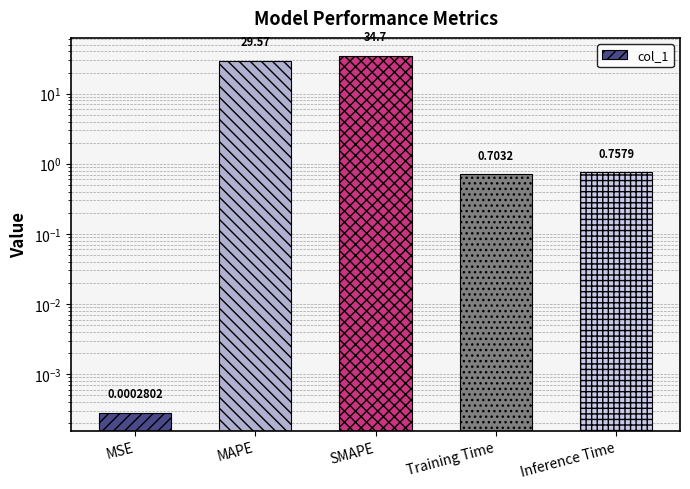

List the labels in order of value, smallest first.

MSE, Training Time, Inference Time, MAPE, SMAPE